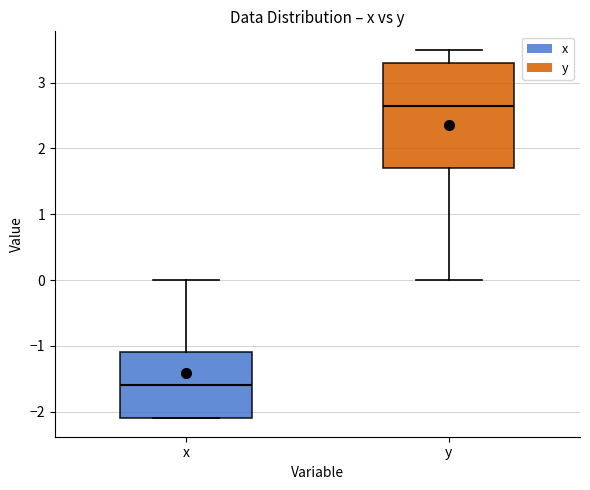

Which box's median line is the lowest?

x